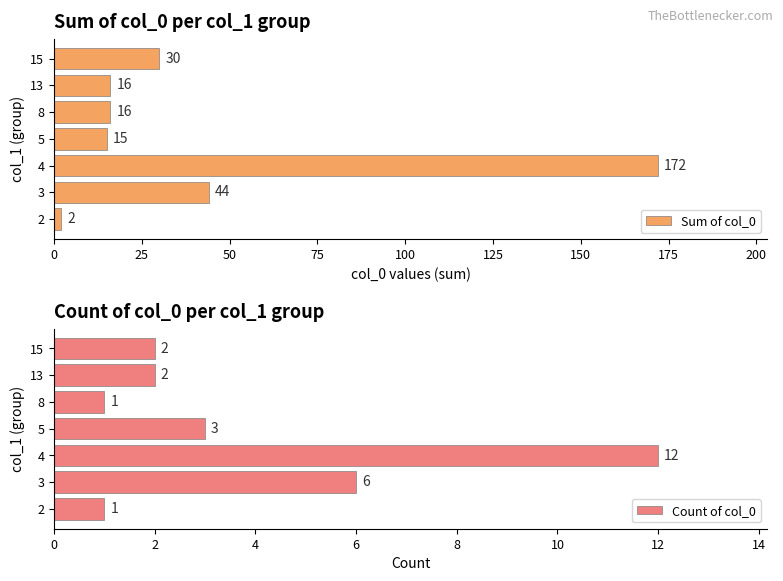

Which series has the largest range (max minus min)?

Sum of col_0